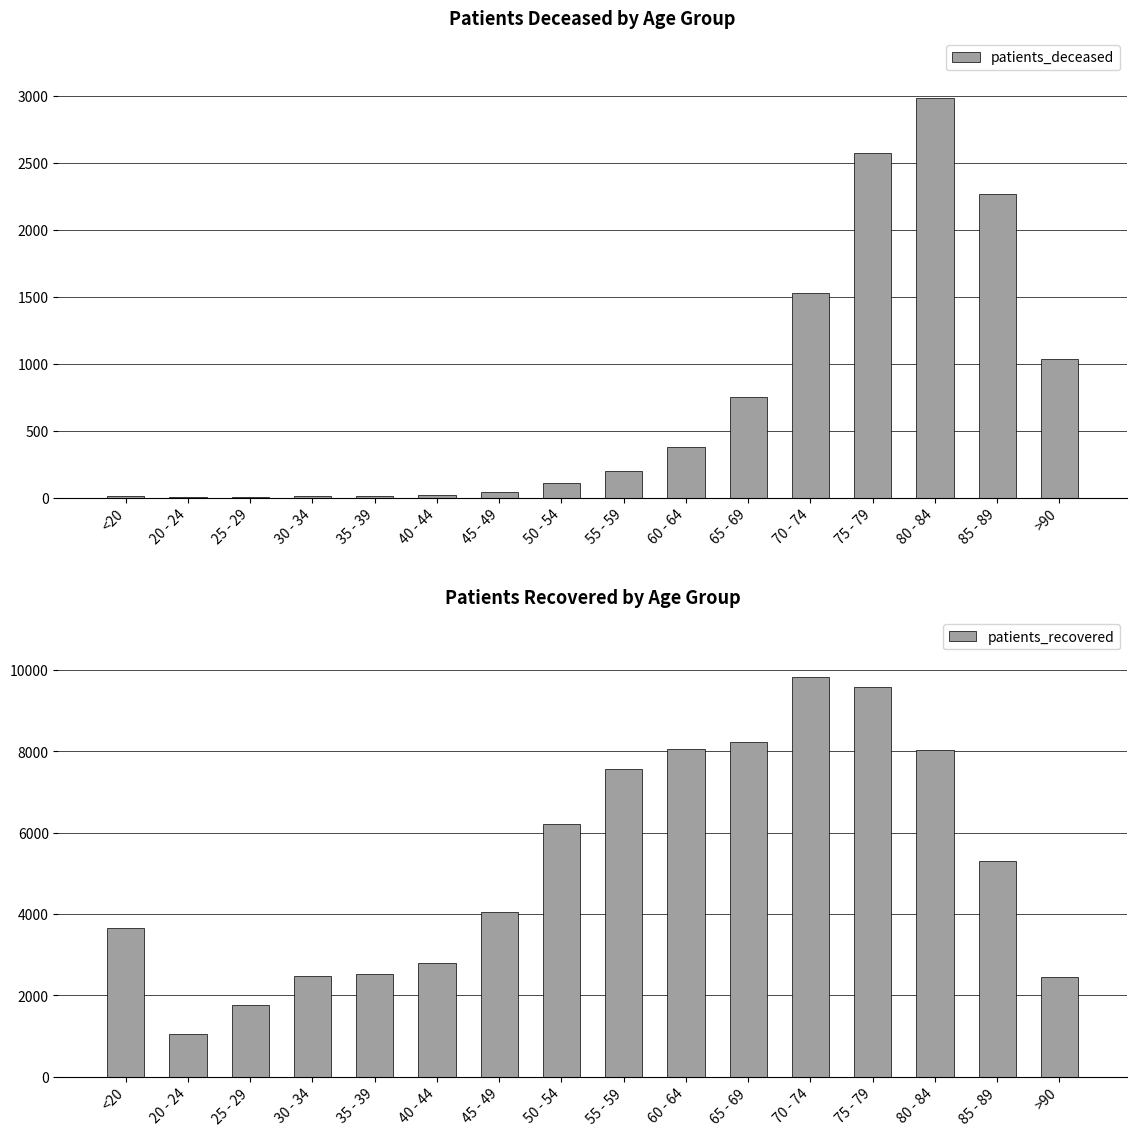

Reading left to right, list all the values displayed in this chart.

patients_deceased: 12	3	3	15	15	22	41	111	195	374	751	1529	2572	2984	2264	1037
patients_recovered: 3667	1039	1775	2472	2526	2787	4062	6216	7569	8047	8224	9822	9595	8045	5293	2449